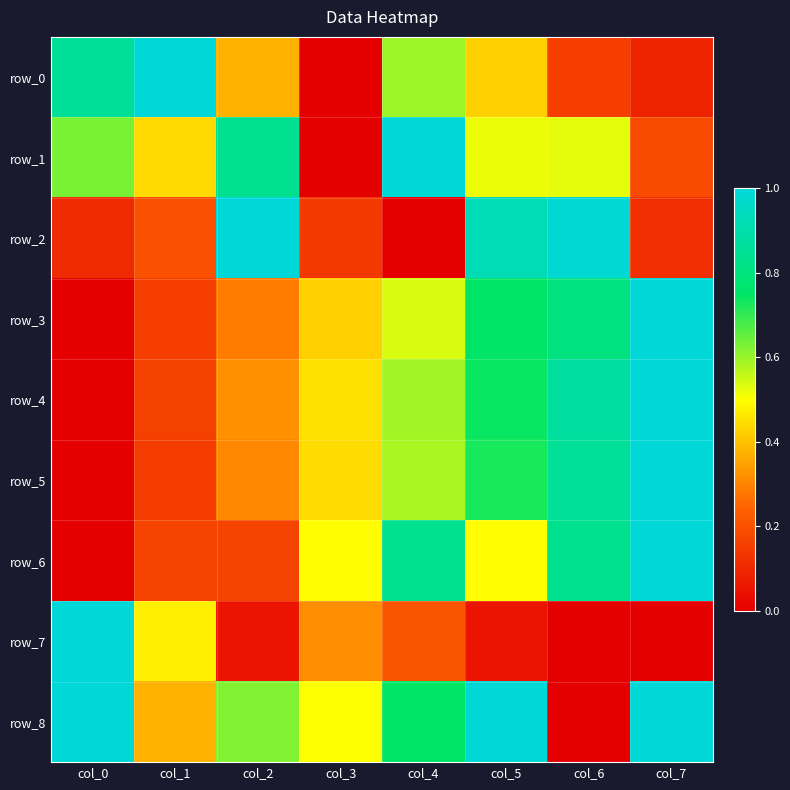

Is it true that row_5 equals 0.9 at col_6?

True